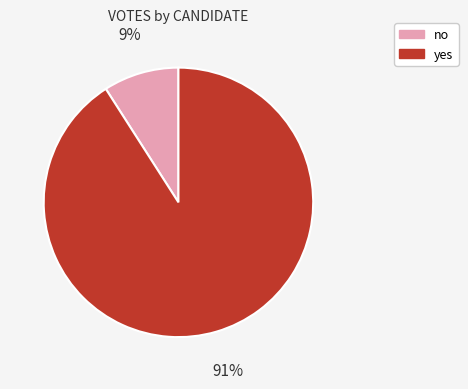

To the nearest percent, what percentage of the pie is no?

9%